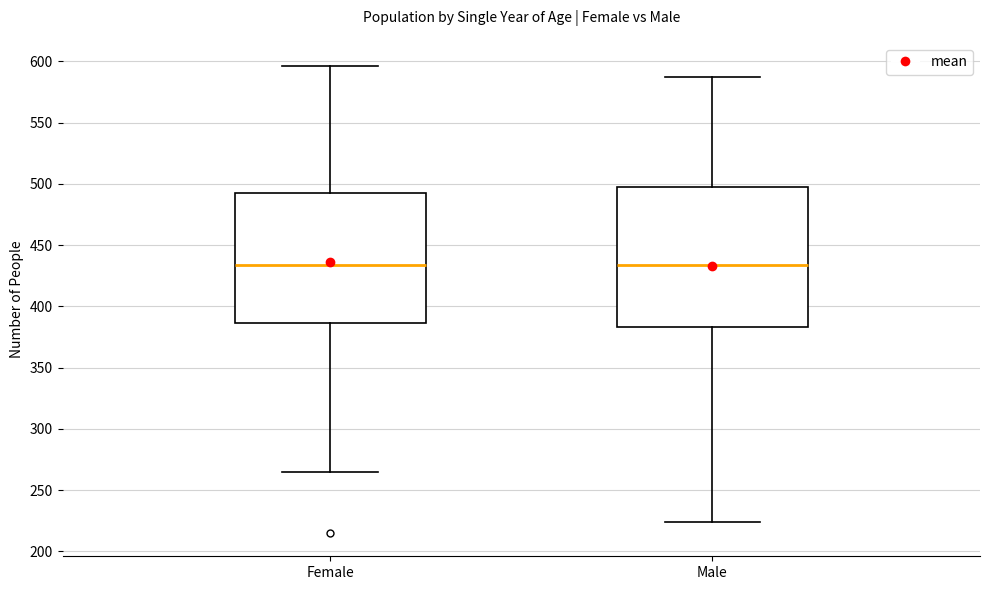

Reading left to right, read every box against the y-axis: the position of its median line, the range the box covers, and the ends of its whiskers. The values are not printed on the chart, so give them approximately, as read against the axis.

Female: median 435, box 385 to 495, whiskers 265 to 595
Male: median 435, box 385 to 495, whiskers 225 to 585